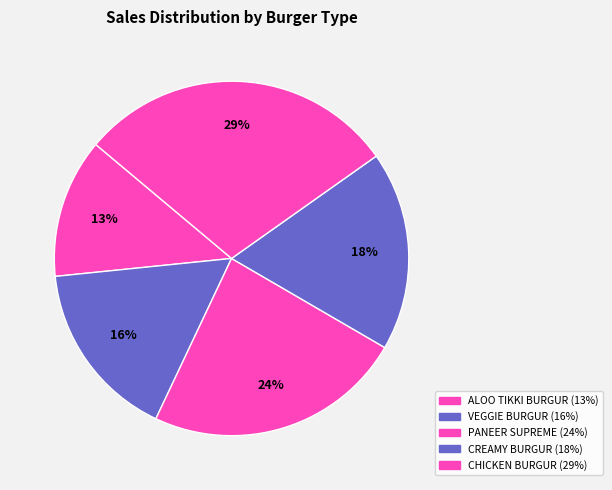

To the nearest percent, what portion does PANEER SUPREME represent?

24%